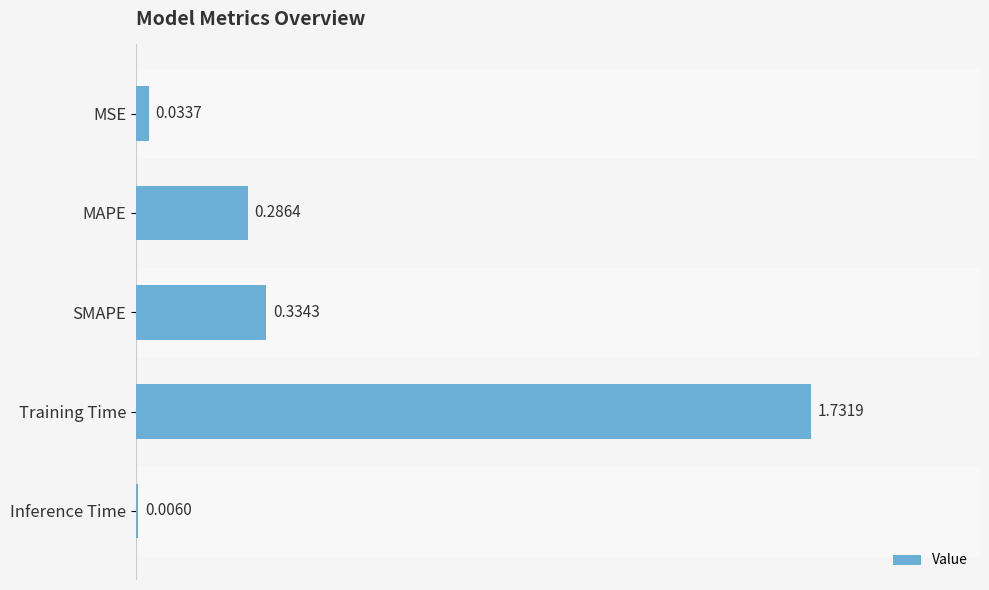

Count the number of data series in this chart.

1